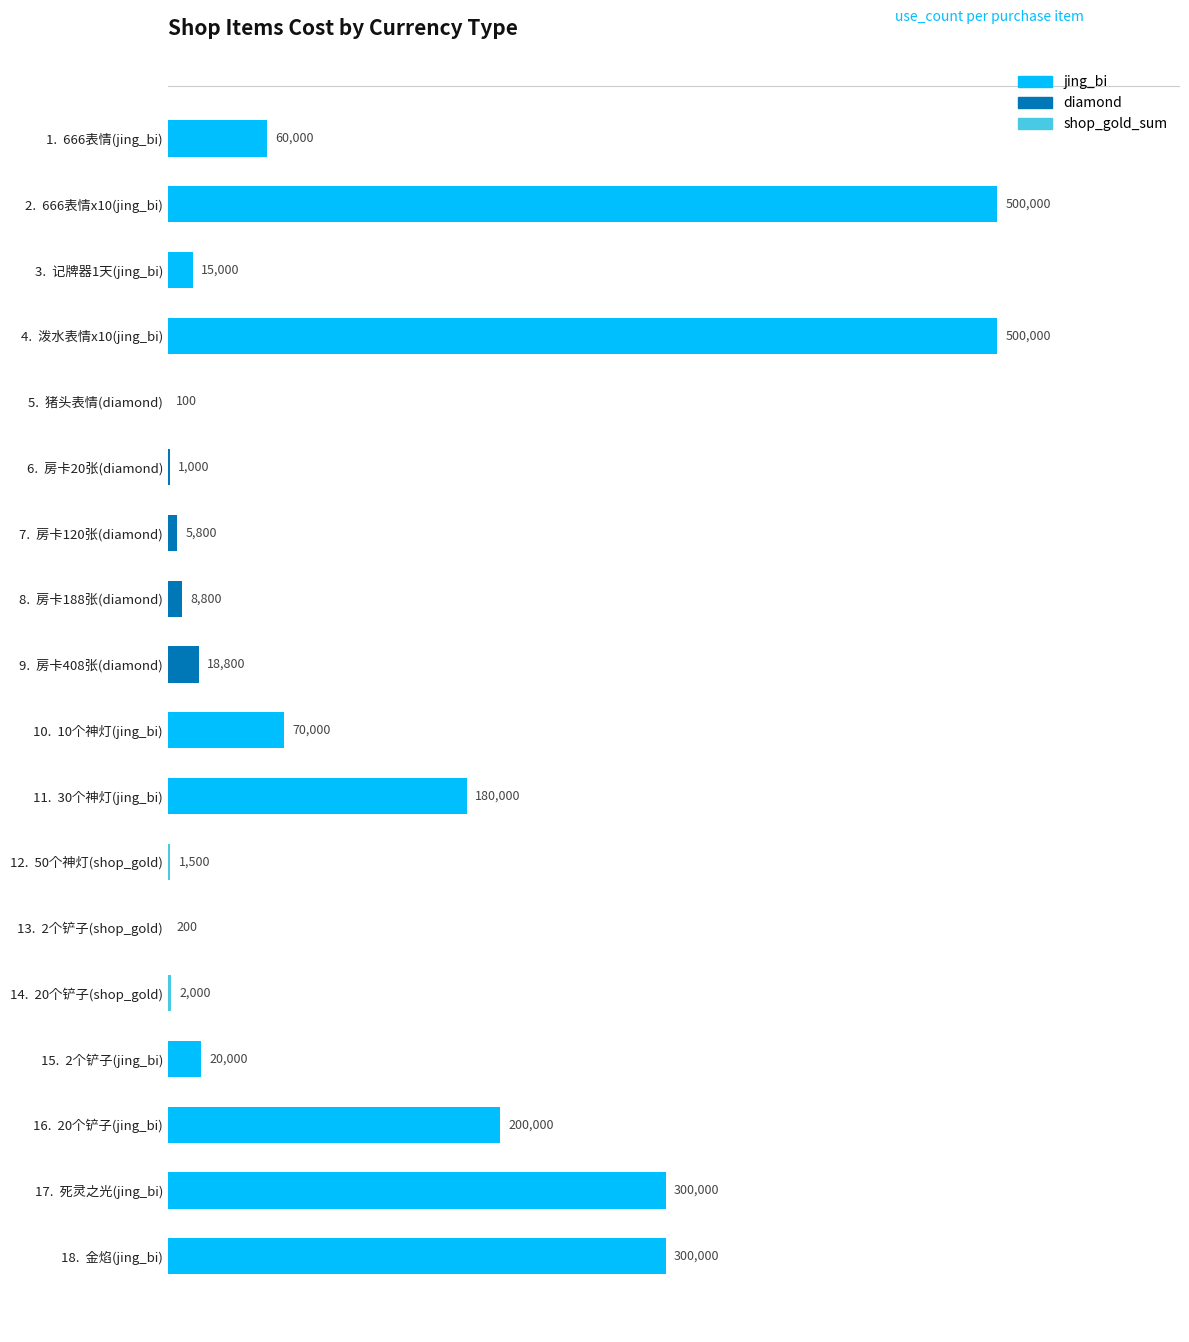

The chart shows a value of 70000 at 10.  10个神灯(jing_bi). True or false?

True